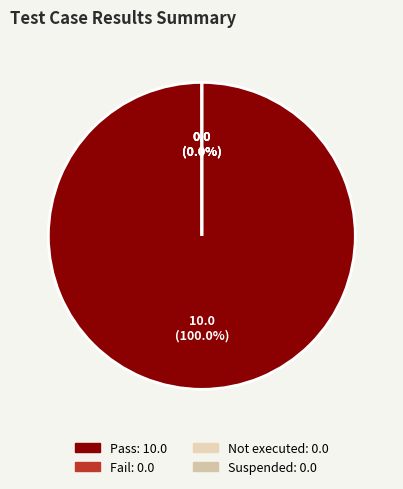

Count the number of slices in the pie.

4